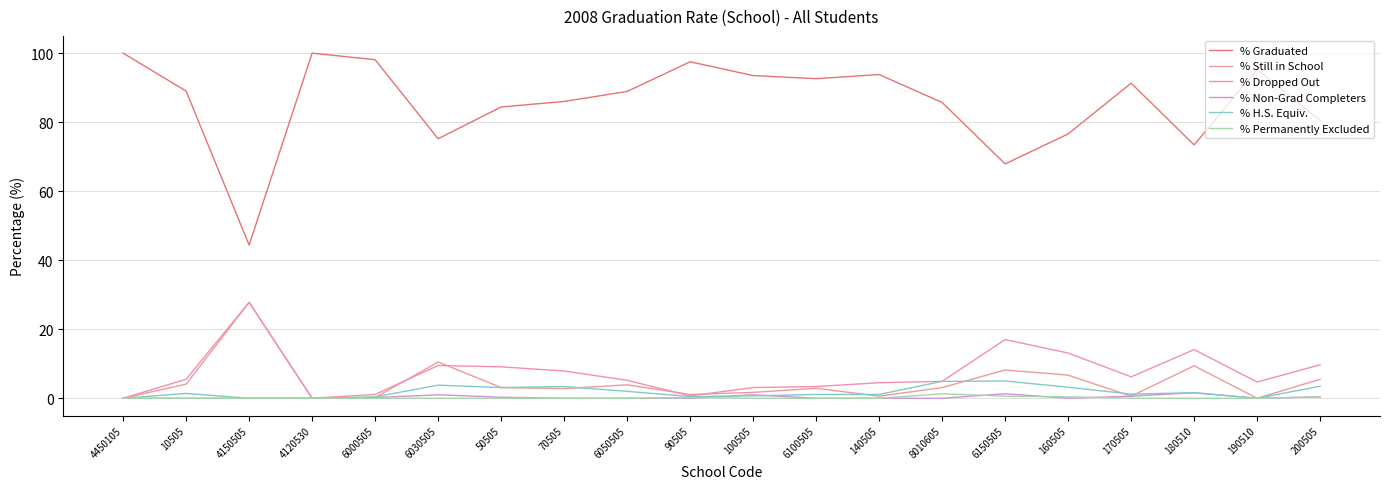

What is the difference between the highest and lowest values at 190510?

95.3